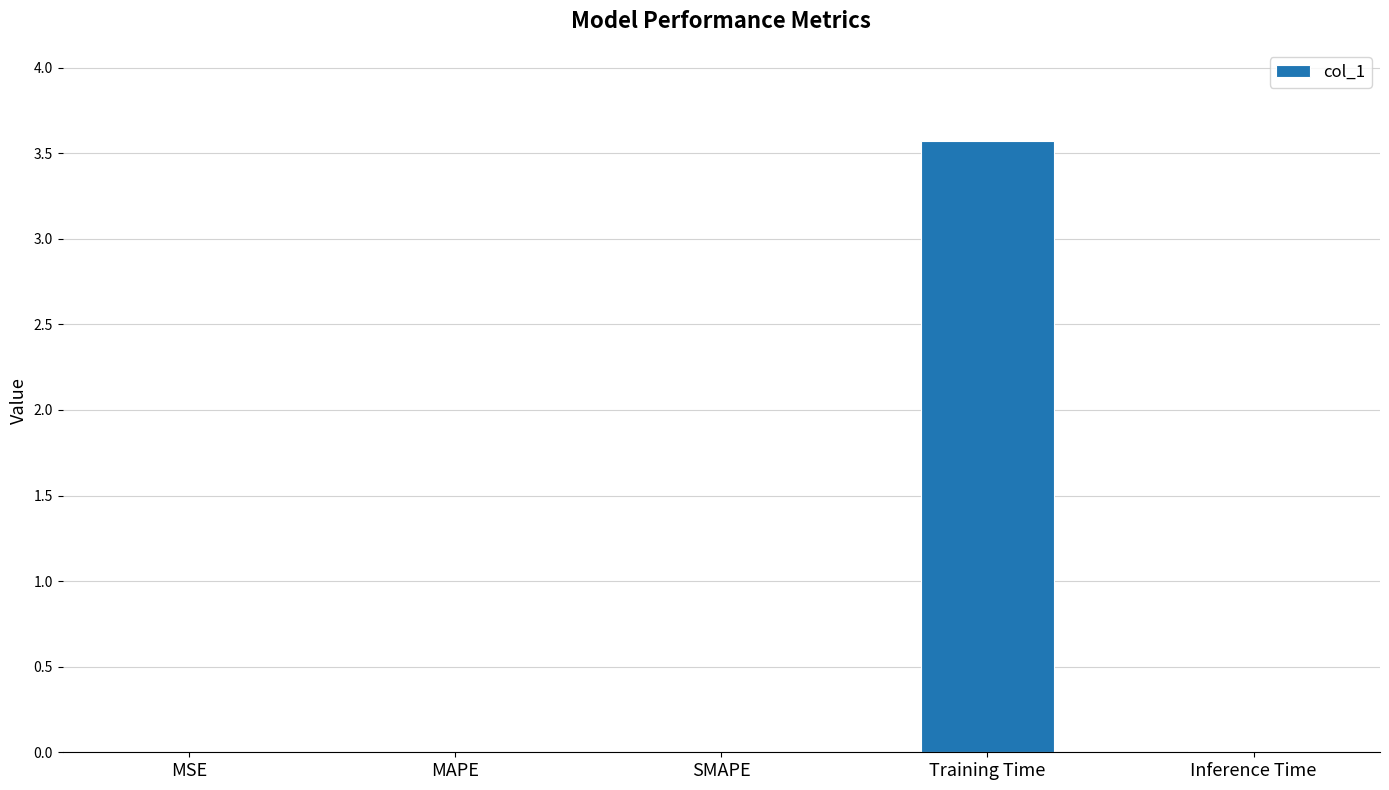

Between MSE and Training Time, which is larger?

Training Time